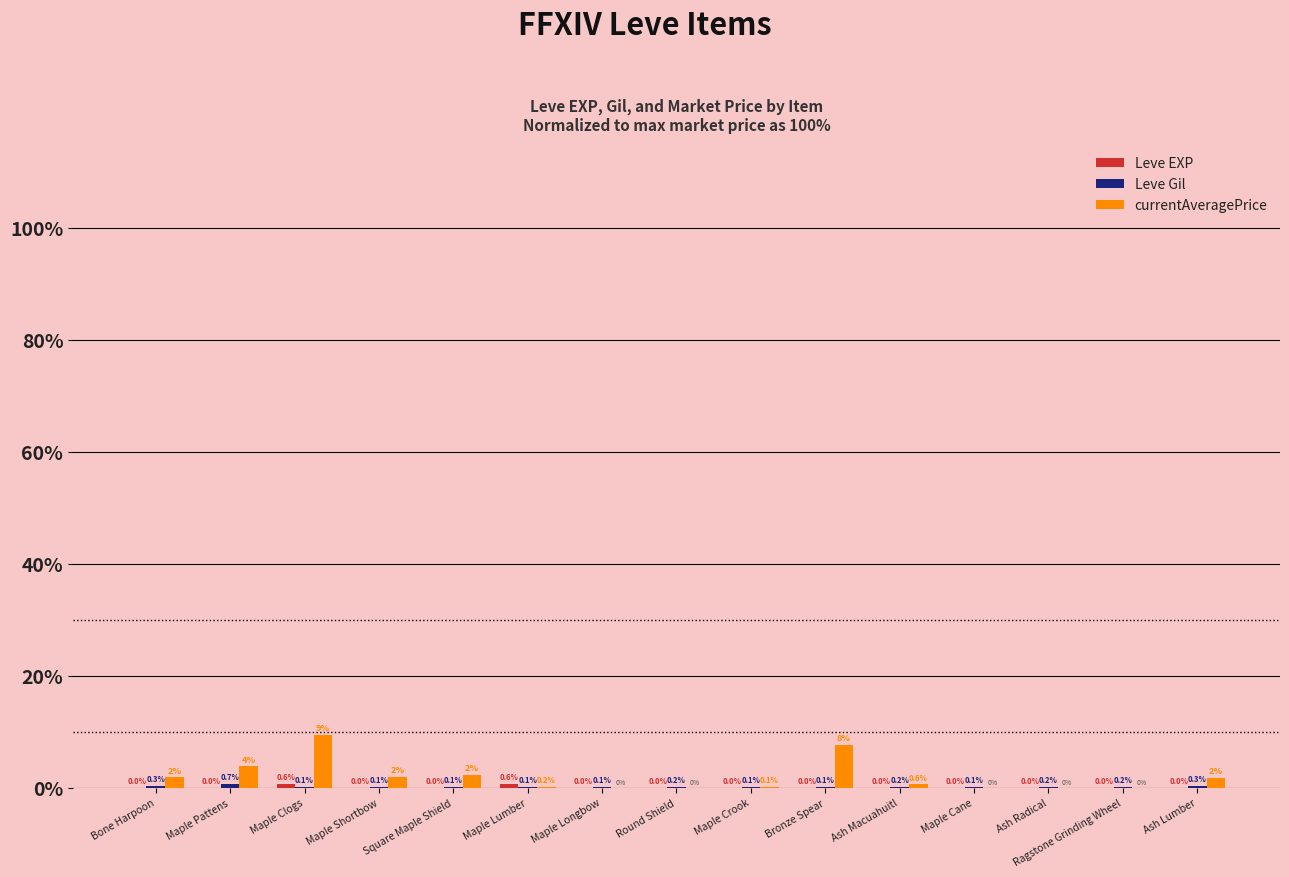

Which series has the largest total across all categories?

currentAveragePrice